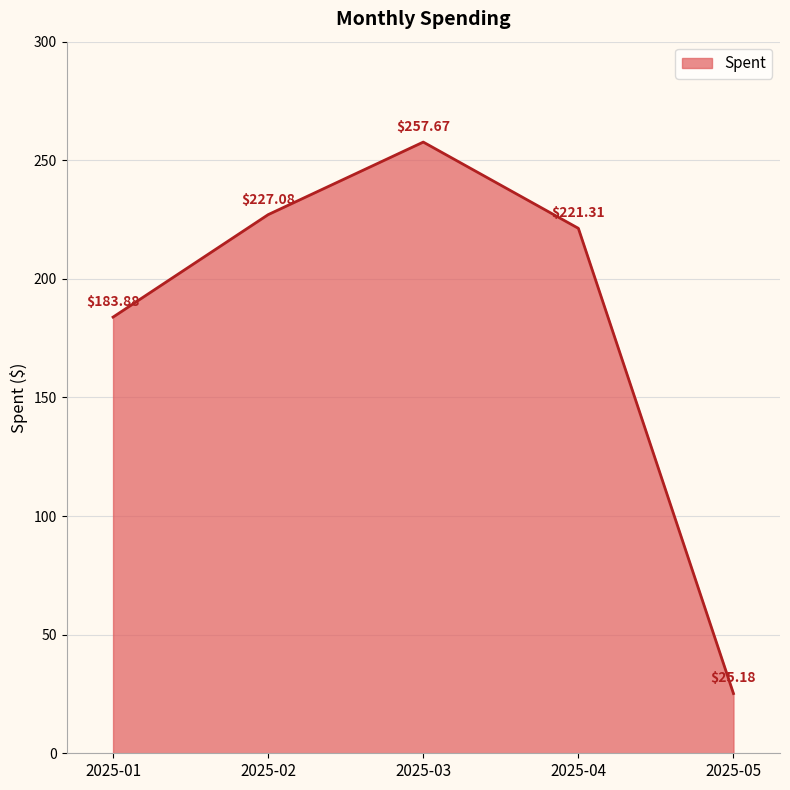

How many interior local peaks (higher than both neighbors) does the data have?

1